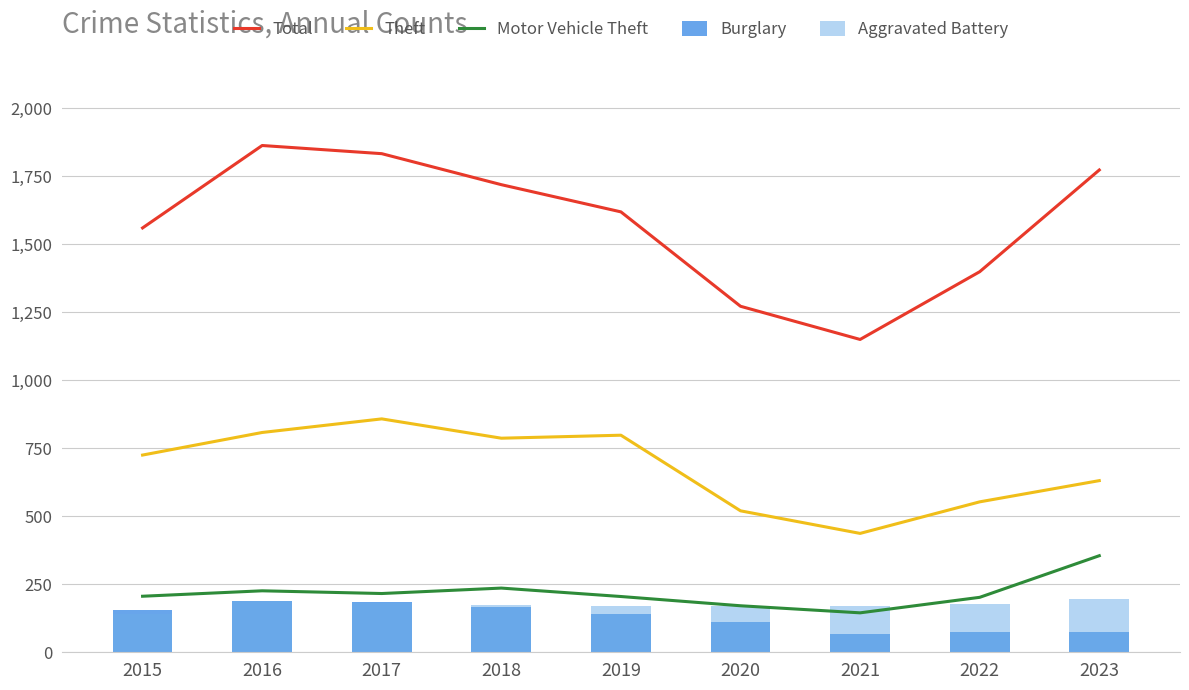

How many data points in Total are above 1619?

4